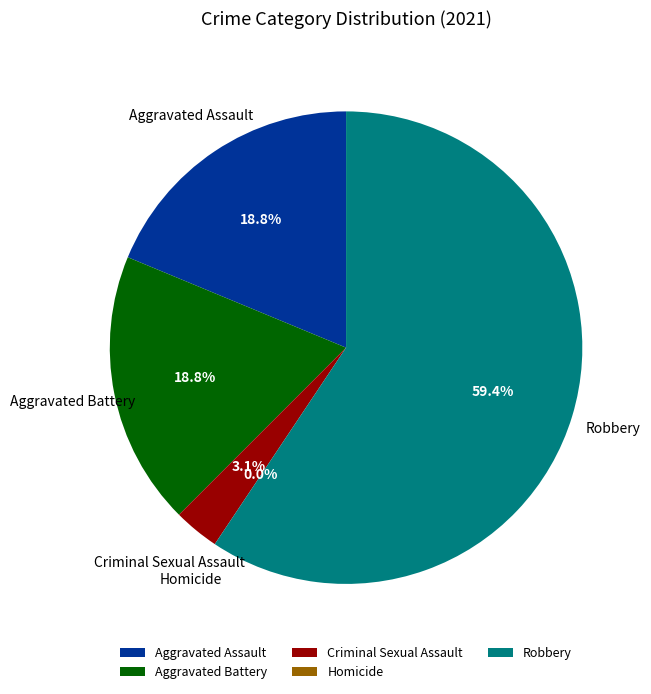

True or false: Homicide accounts for 0% of the total.

True